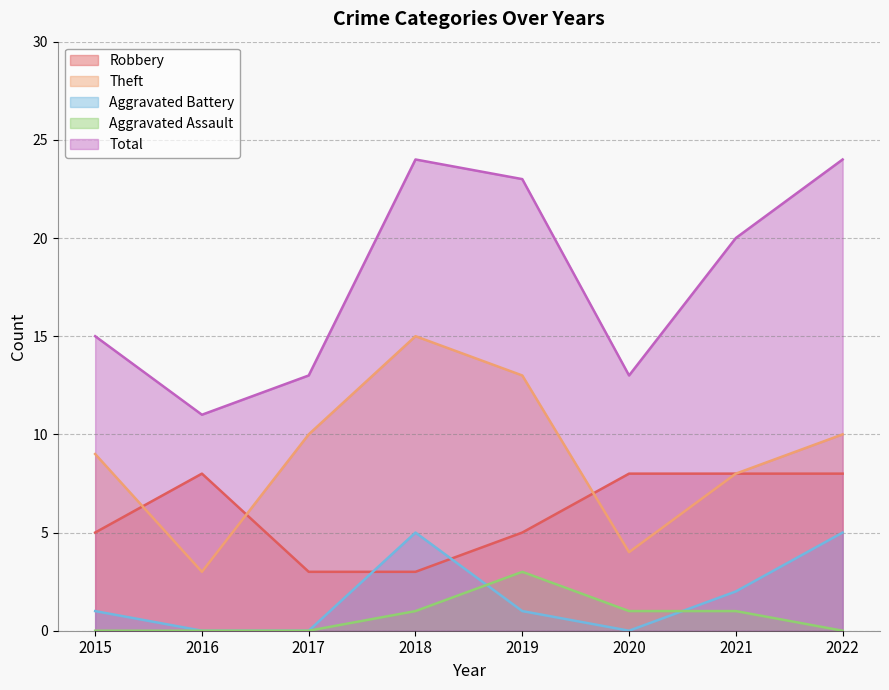

How many interior local peaks does the Aggravated Assault series have?

1